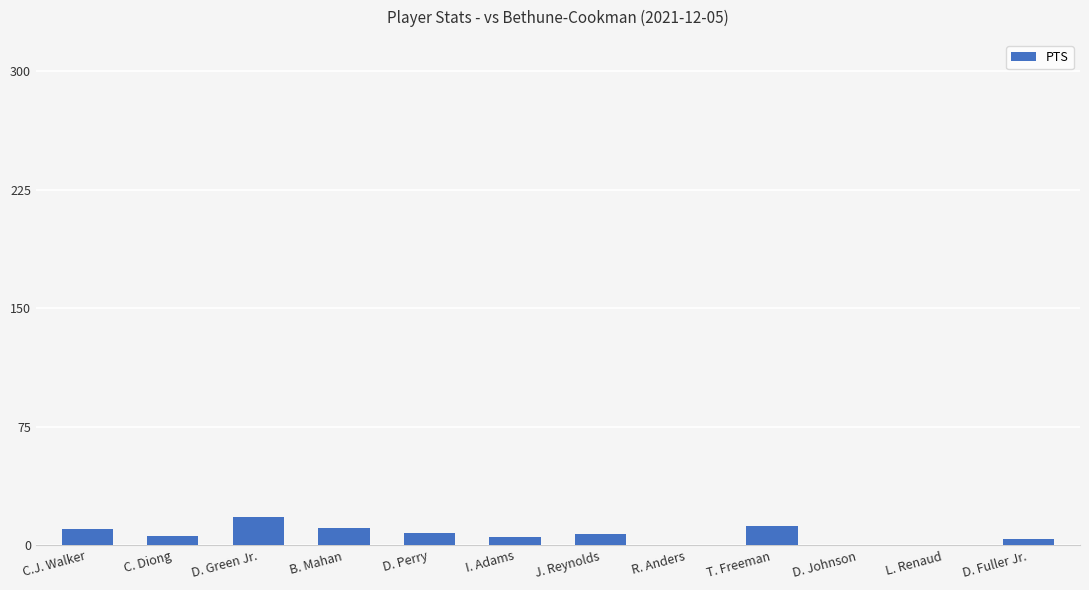

What is the approximate value at C.J. Walker?

10